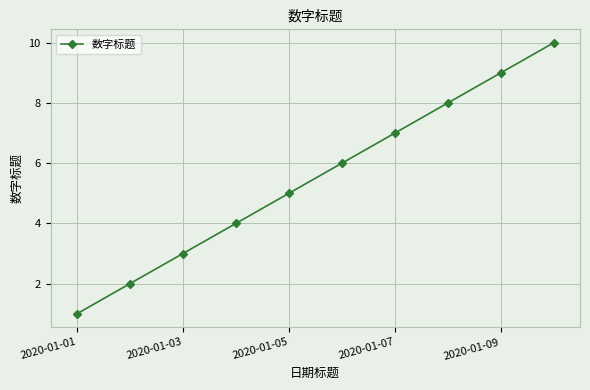

What is the greatest value displayed?

10